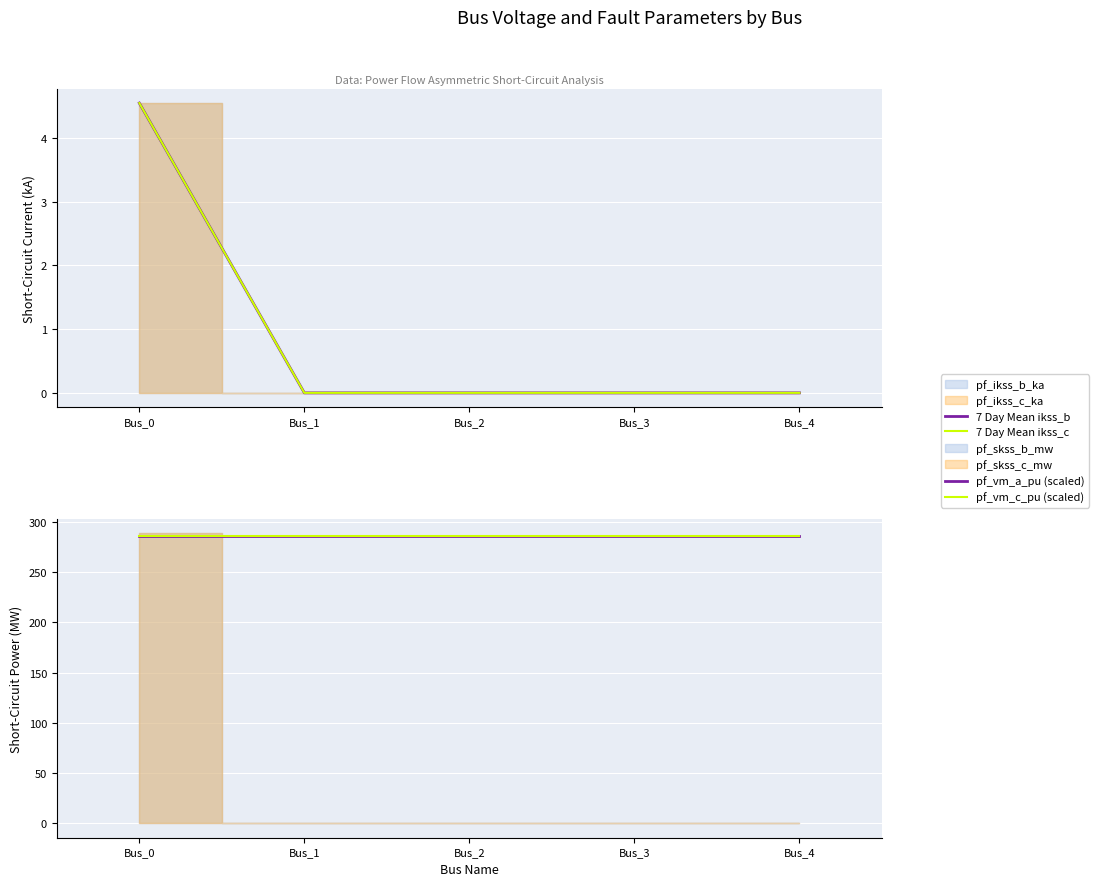

Is the value of 7 Day Mean ikss_c at Bus_4 greater than the value of pf_vm_a_pu (scaled) at Bus_2?

No